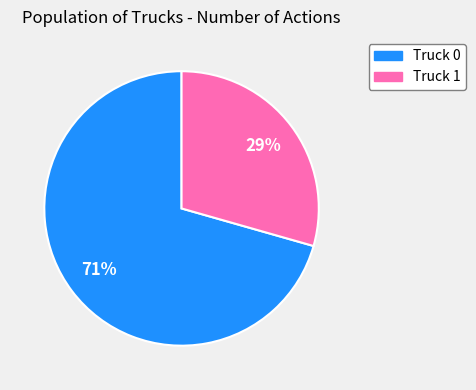

Which category has the biggest portion of the pie?

Truck 0